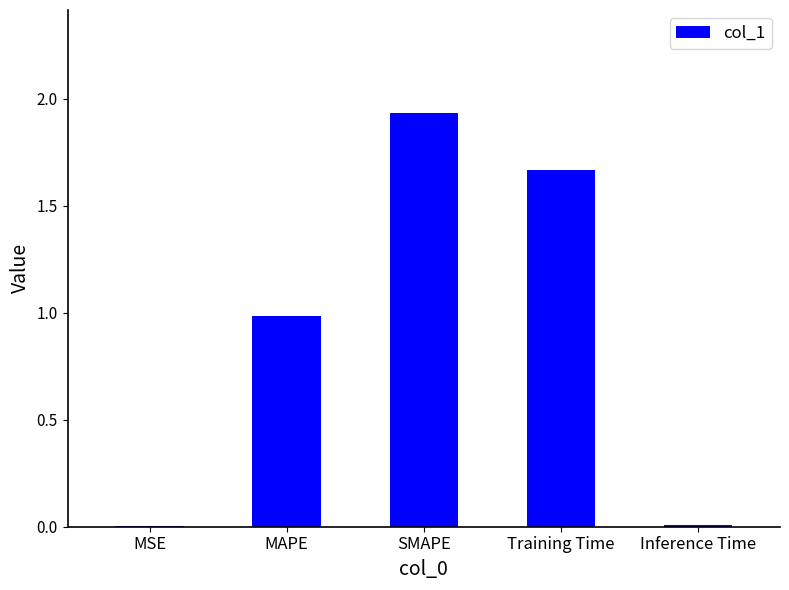

What is the change in value from MAPE to Training Time?

+0.7